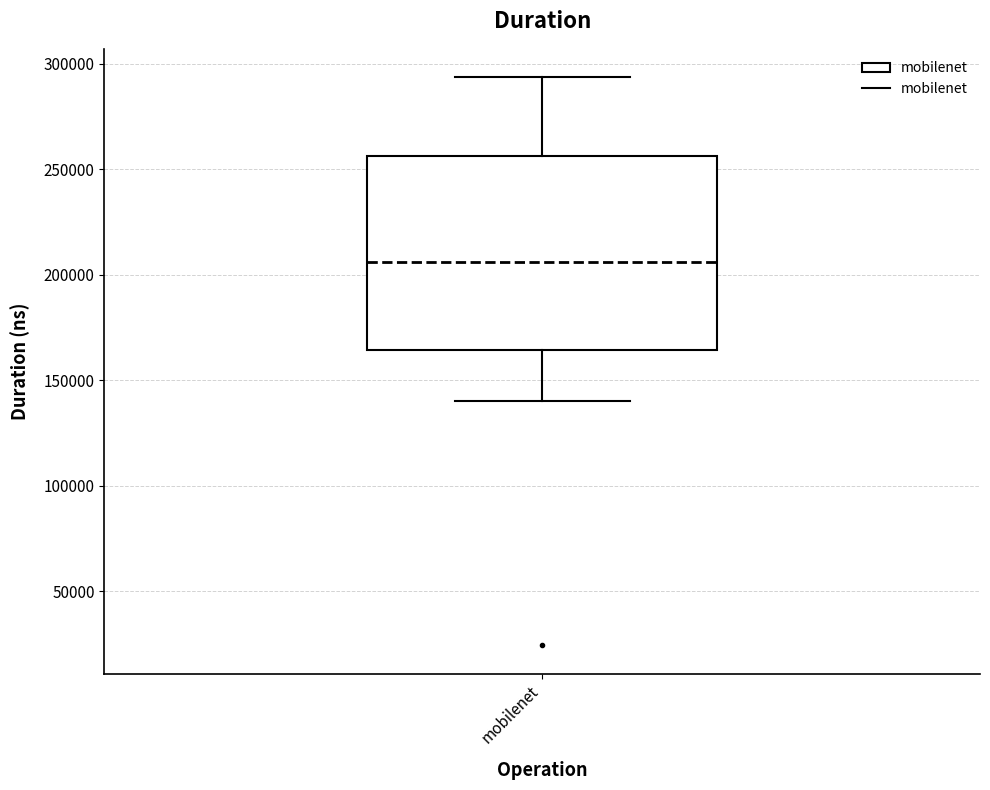

Transcribe this box plot: give where the median line is, the range the box spans, and where the two whiskers end, as read against the y-axis. The values are not printed on the chart, so give them approximately, as read against the axis.

median 205000, box 165000 to 255000, whiskers 140000 to 295000